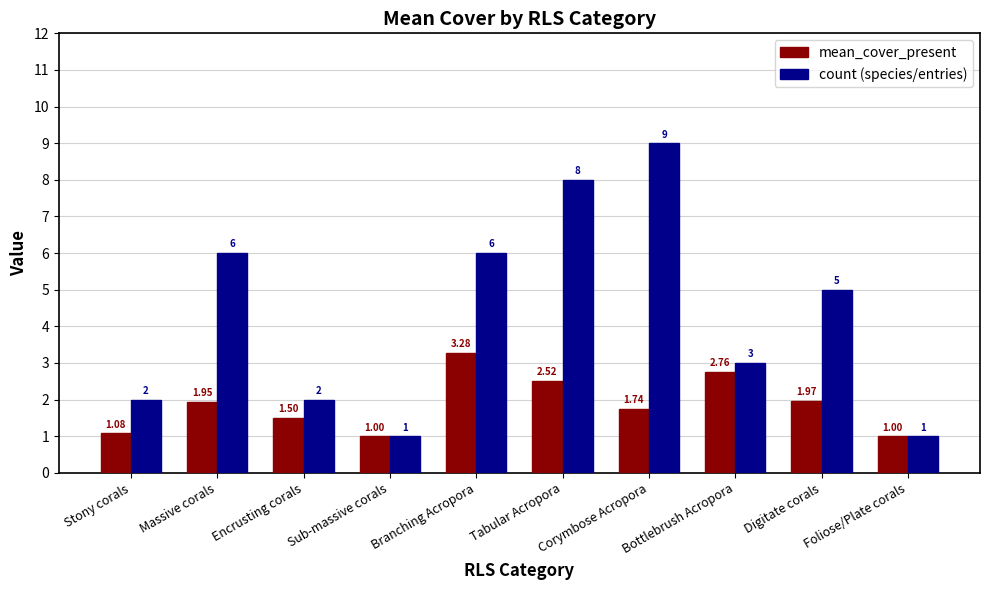

How many bars are there in total?

20